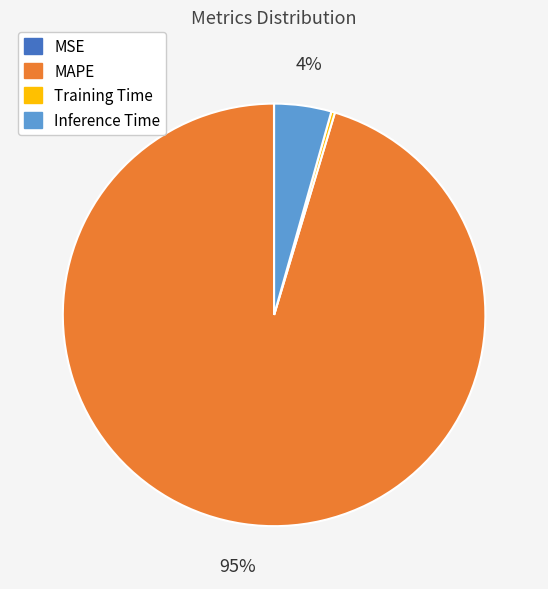

Is it true that Inference Time is 15% of the pie?

False